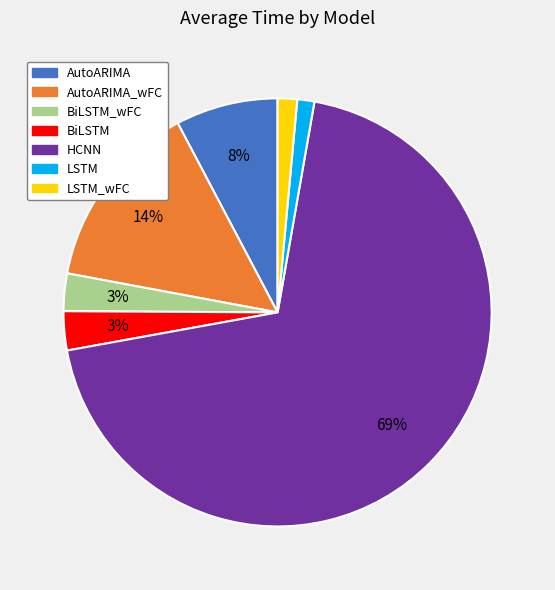

Is BiLSTM_wFC the majority of the pie?

No